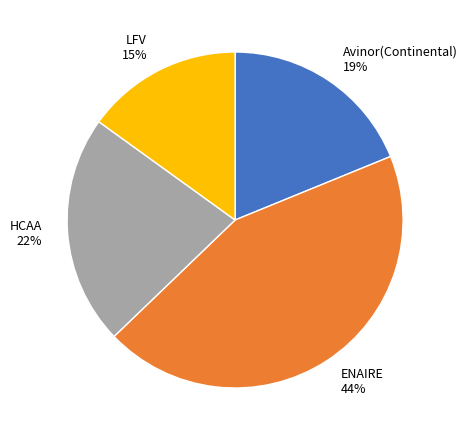

To the nearest percent, what is the combined percentage of LFV and ENAIRE?

59%